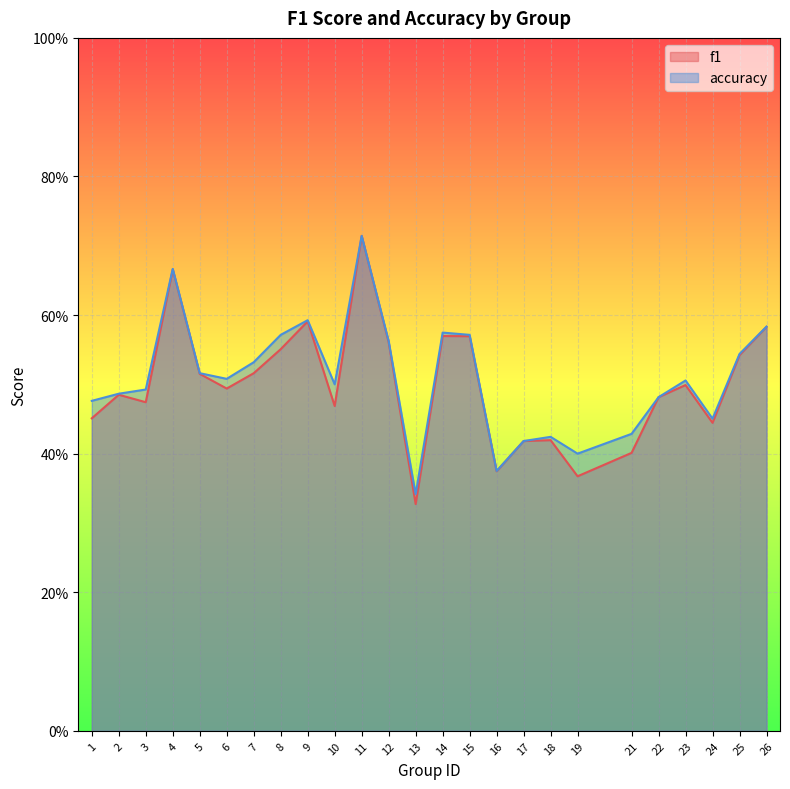

What is the sum of all accuracy values?

12.7